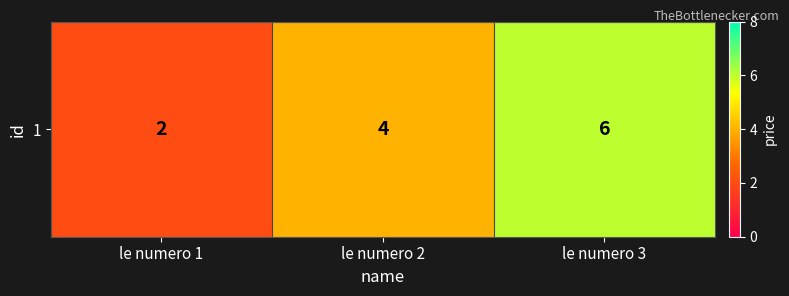

What is the minimum value shown in the chart?

2